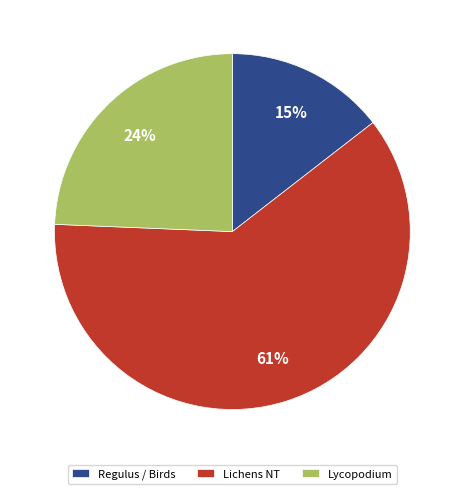

Which slice is the smallest?

Regulus / Birds